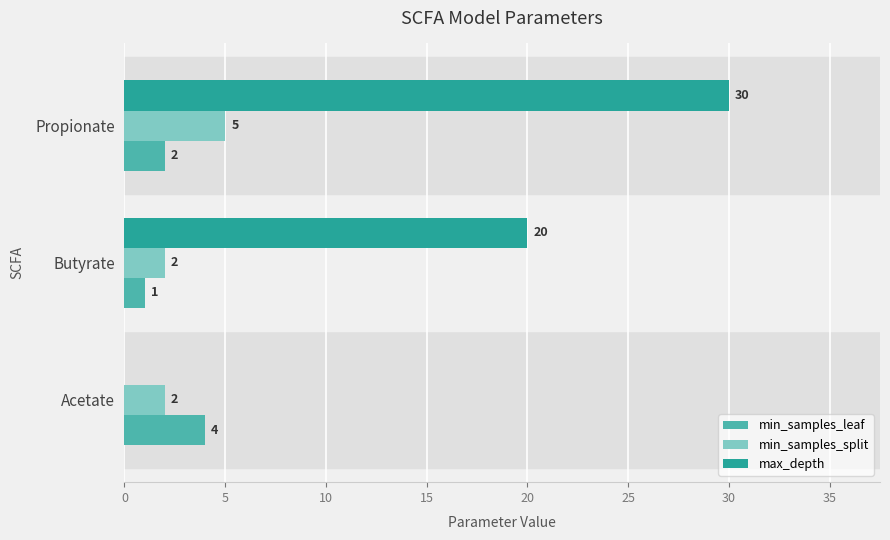

How many min_samples_leaf values are between 1 and 4?

3